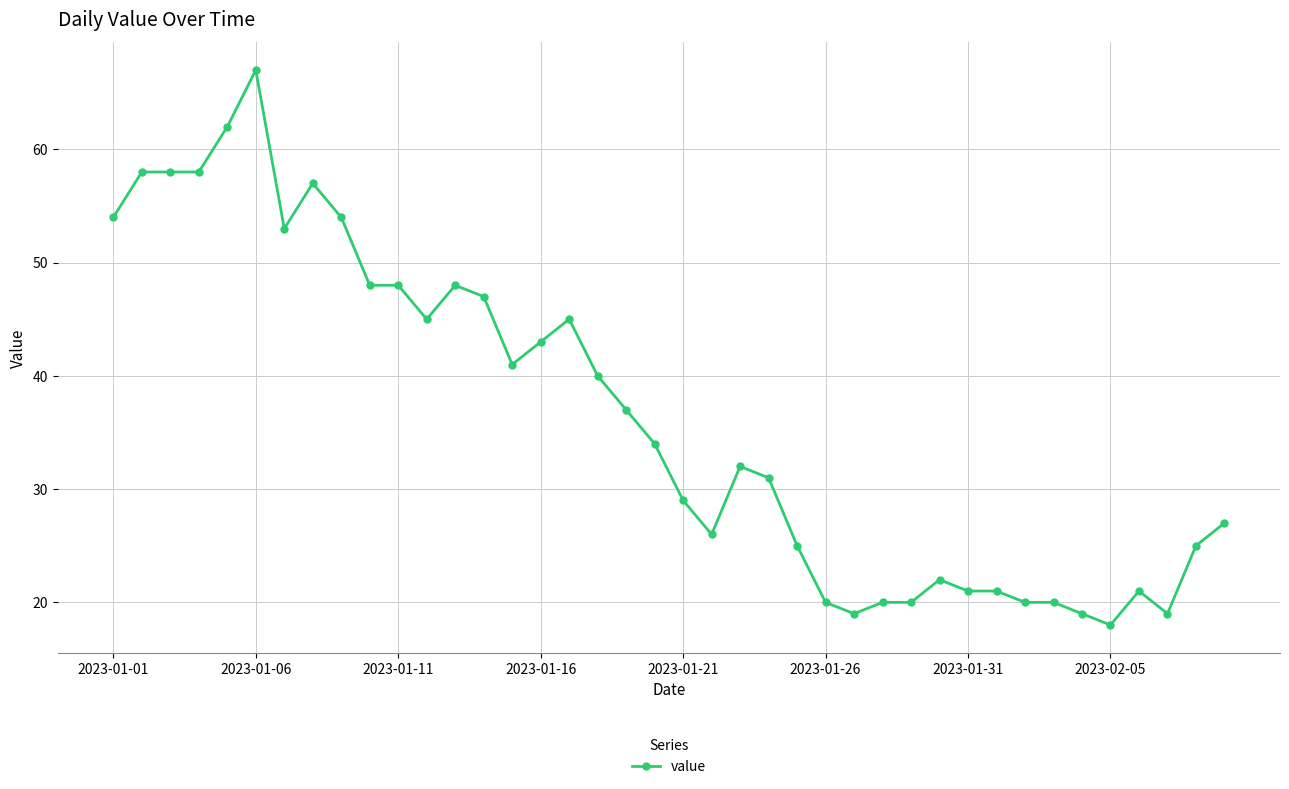

What is the value of the 1st point from the left?

54